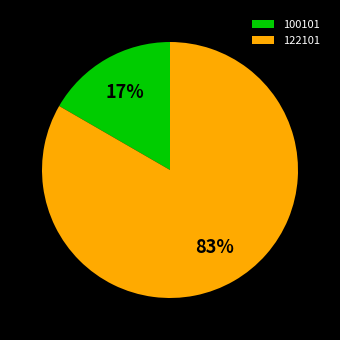

How many slices are in this pie chart?

2